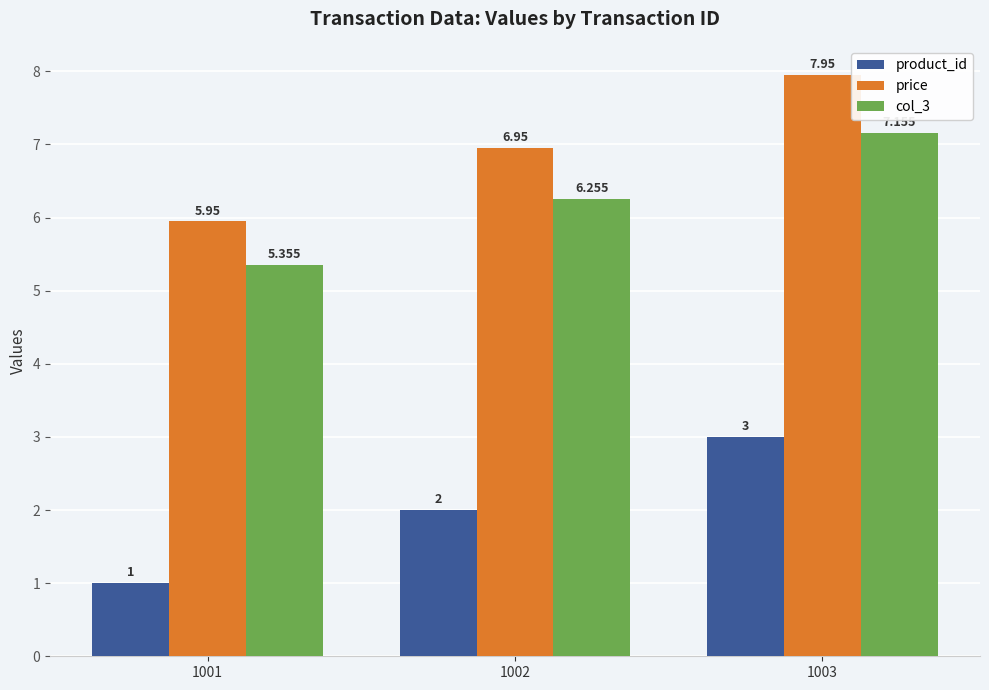

Which series has the largest total across all categories?

price